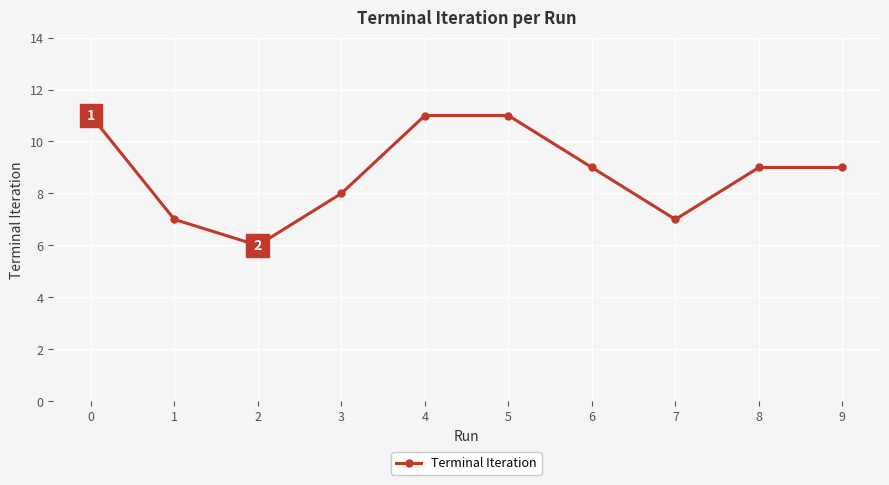

What value does the data have at 0?

11